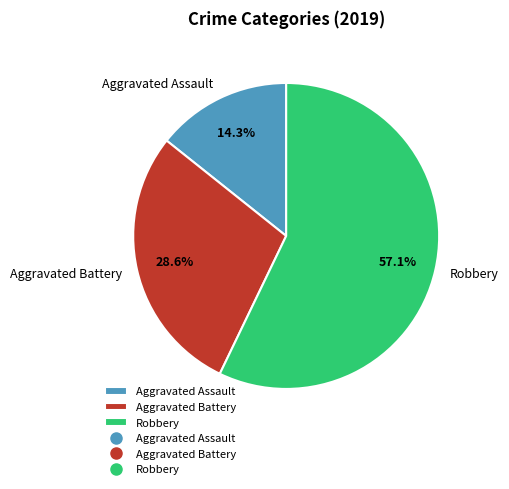

To the nearest percent, what is the difference between the largest and smallest slice percentages?

43%